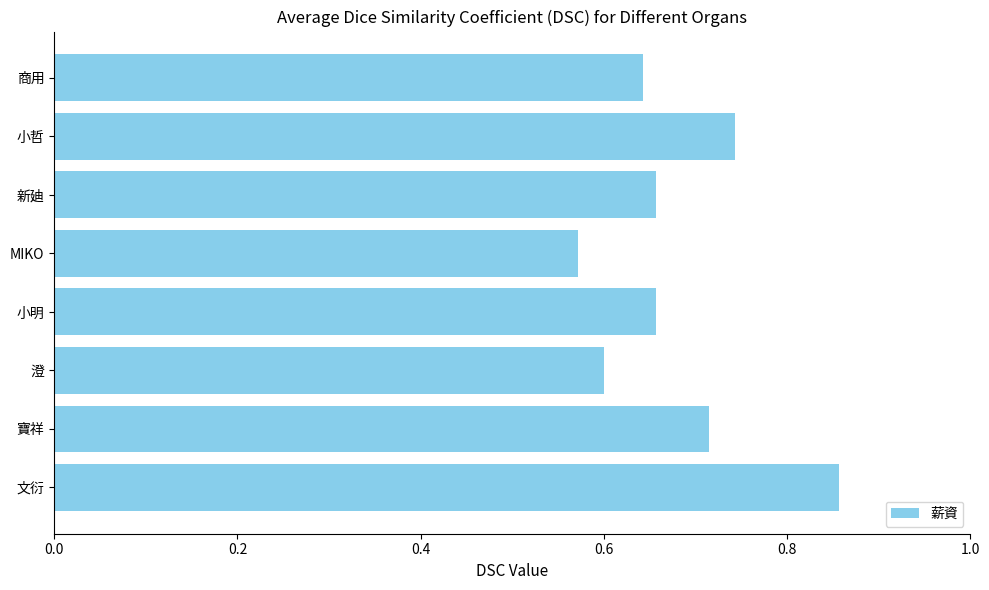

The value at 商用 is 1.1. True or false?

False